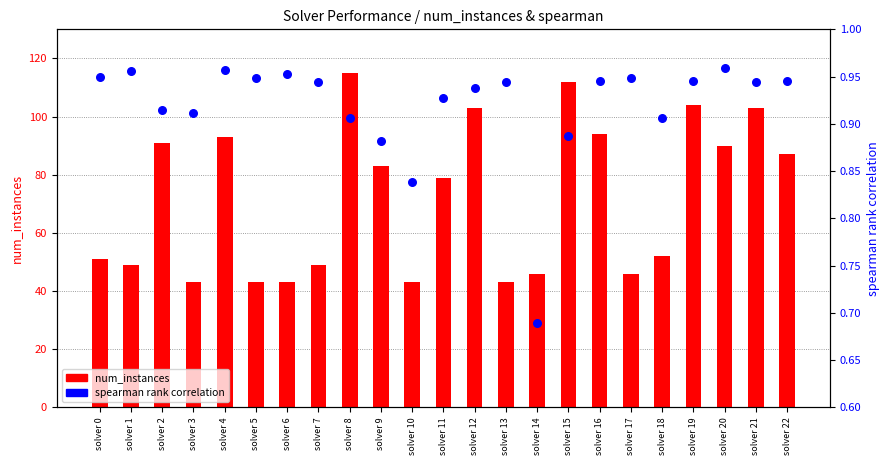

At how many categories does at least one series exceed 1?

23